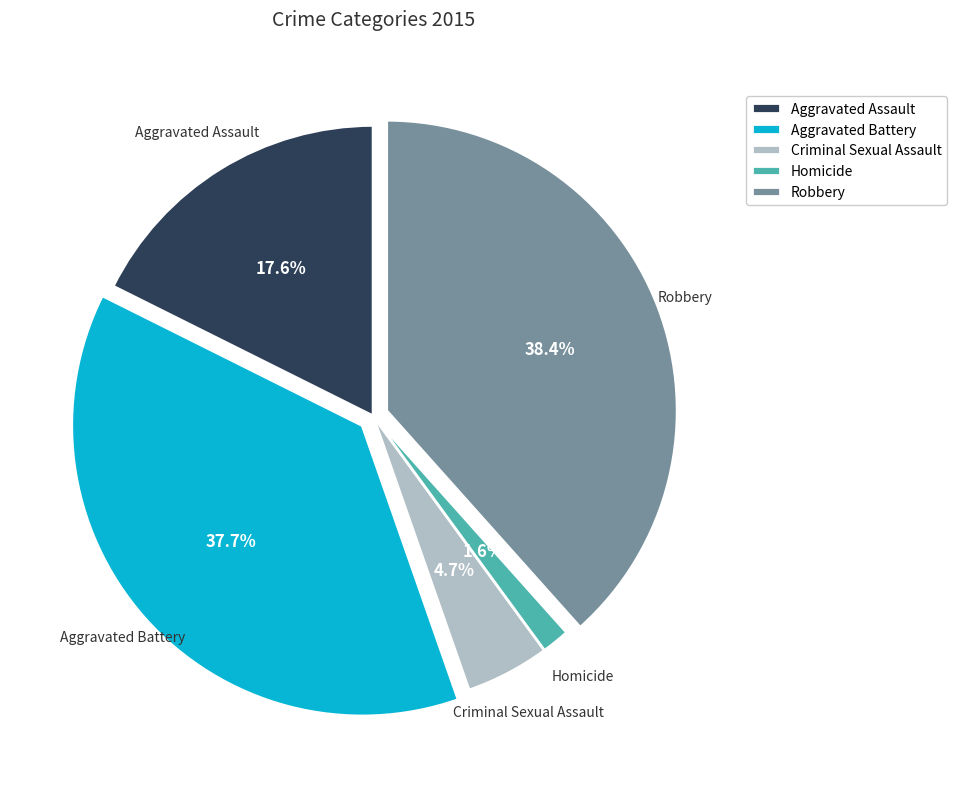

What is the largest slice in the pie chart?

Robbery